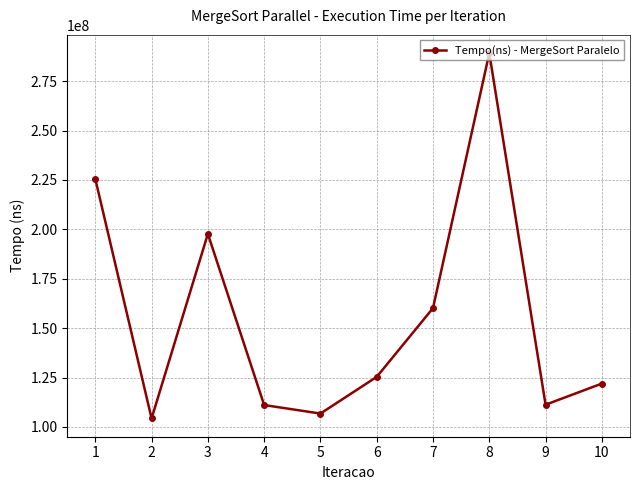

Where is the first local maximum?

3